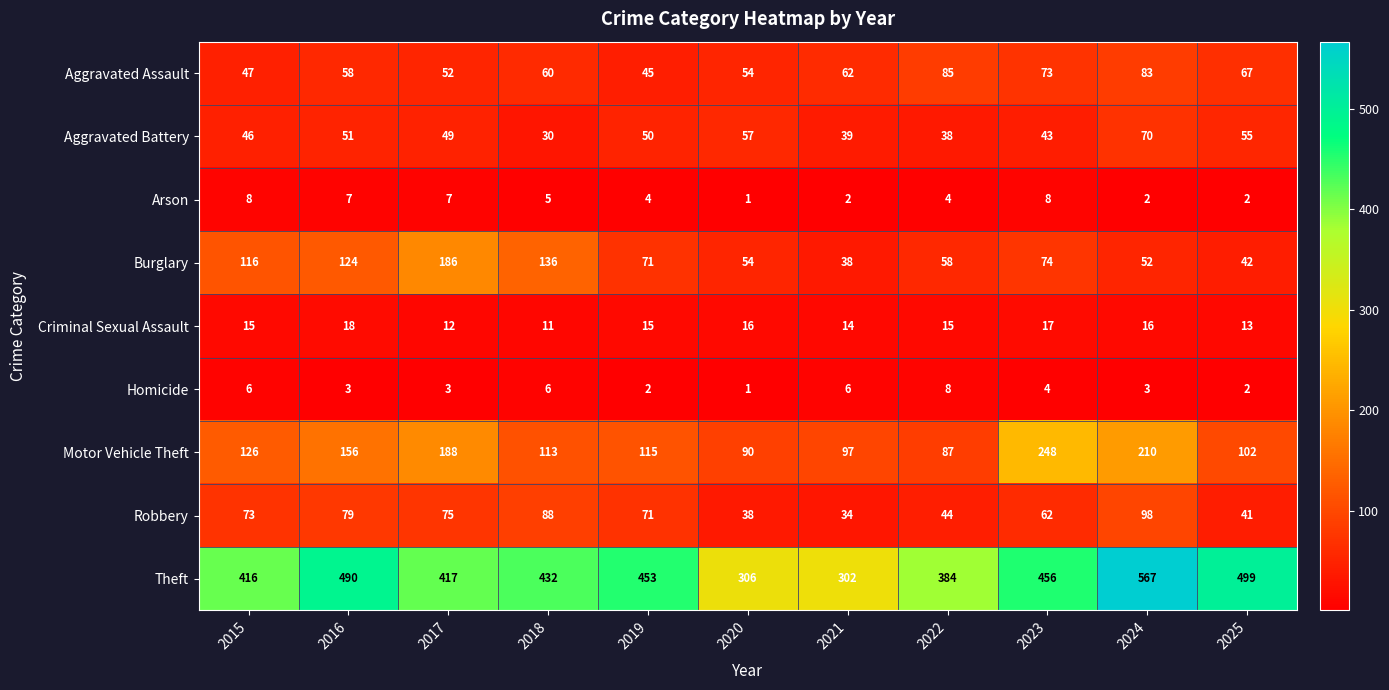

Is it true that Homicide equals 6 at 2018?

True